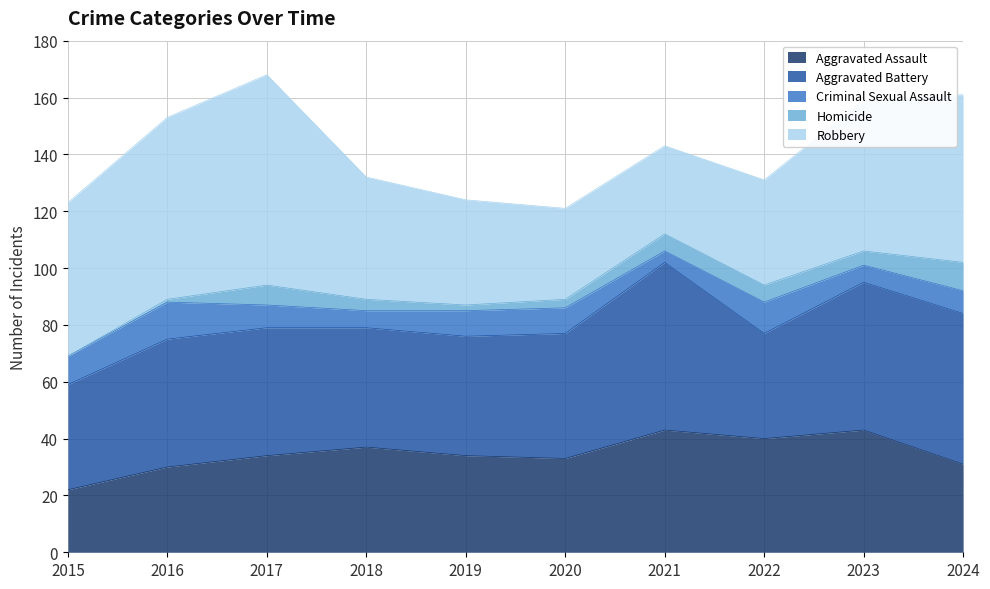

Does the chart display data point markers on the line(s)?

No